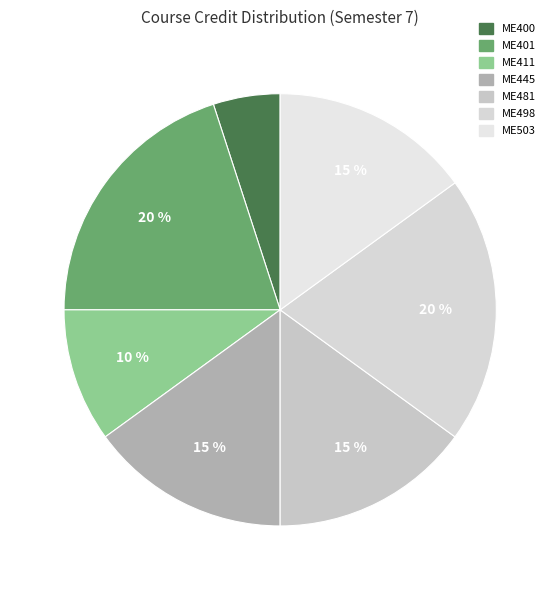

Is ME400 the majority of the pie?

No